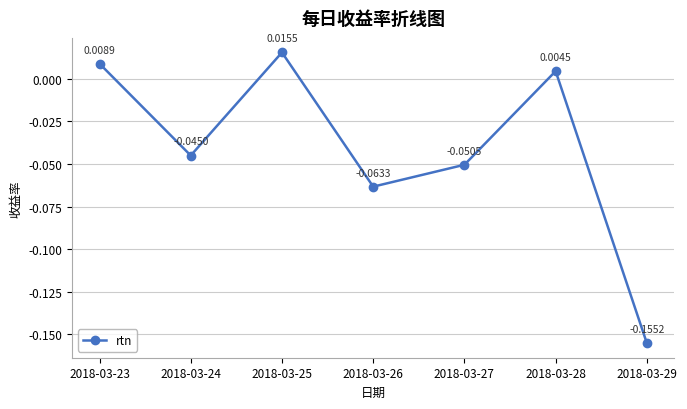

Rank the categories by value from highest to lowest.

2018-03-25, 2018-03-23, 2018-03-28, 2018-03-24, 2018-03-27, 2018-03-26, 2018-03-29